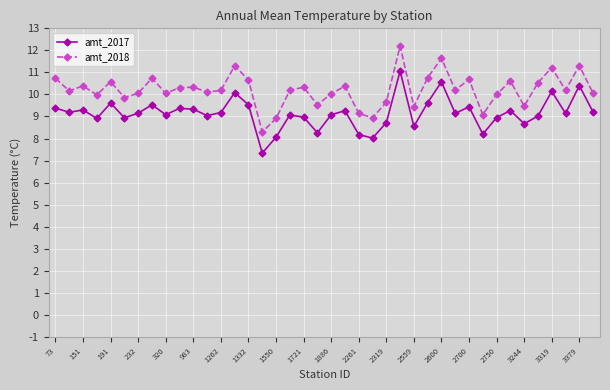

Which series has the largest total across all categories?

amt_2018